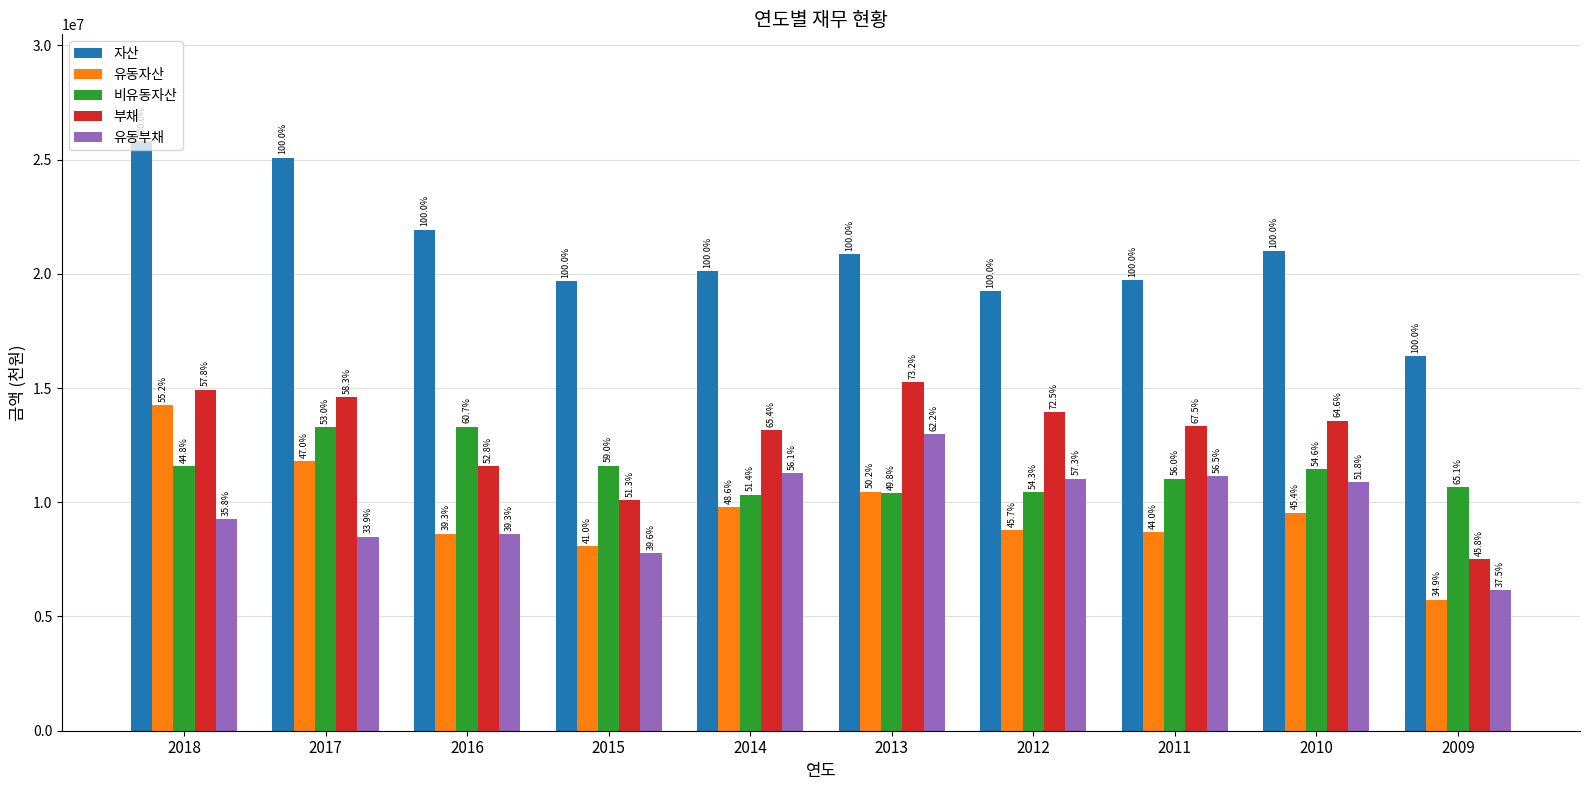

Between 2009 and 2013, which is larger?

2013